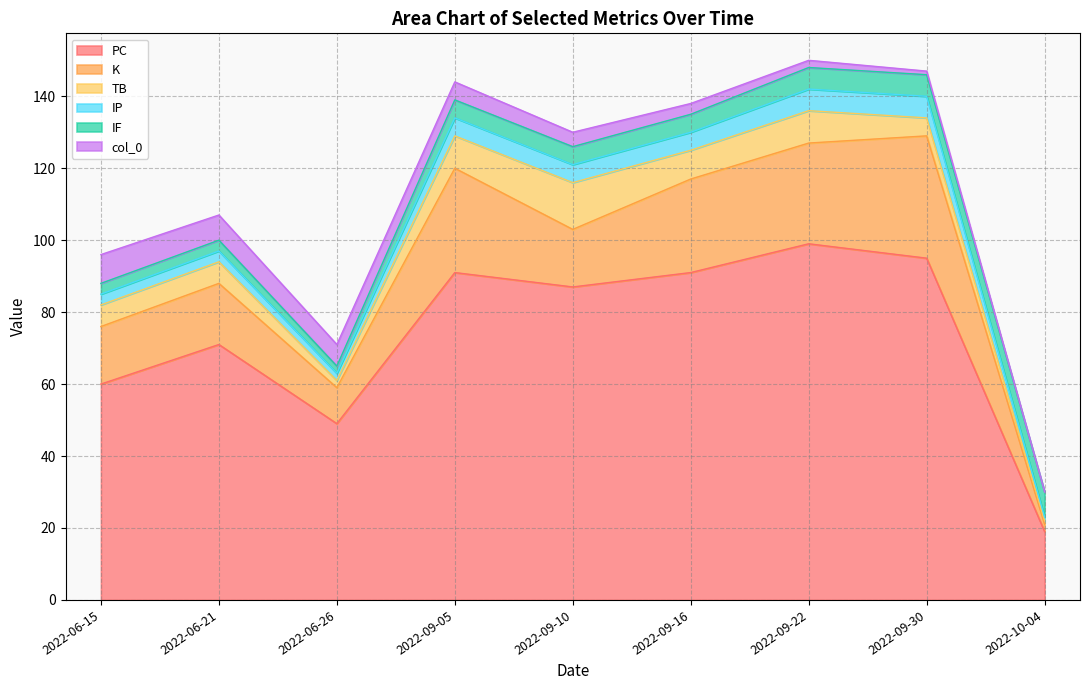

What position from the right is 2022-06-21?

8